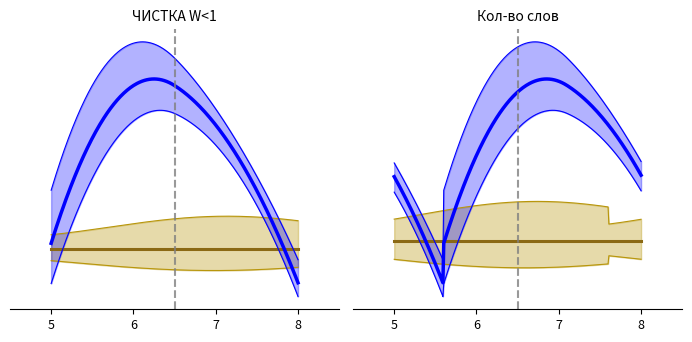

What is the total value across all series at 7?

7